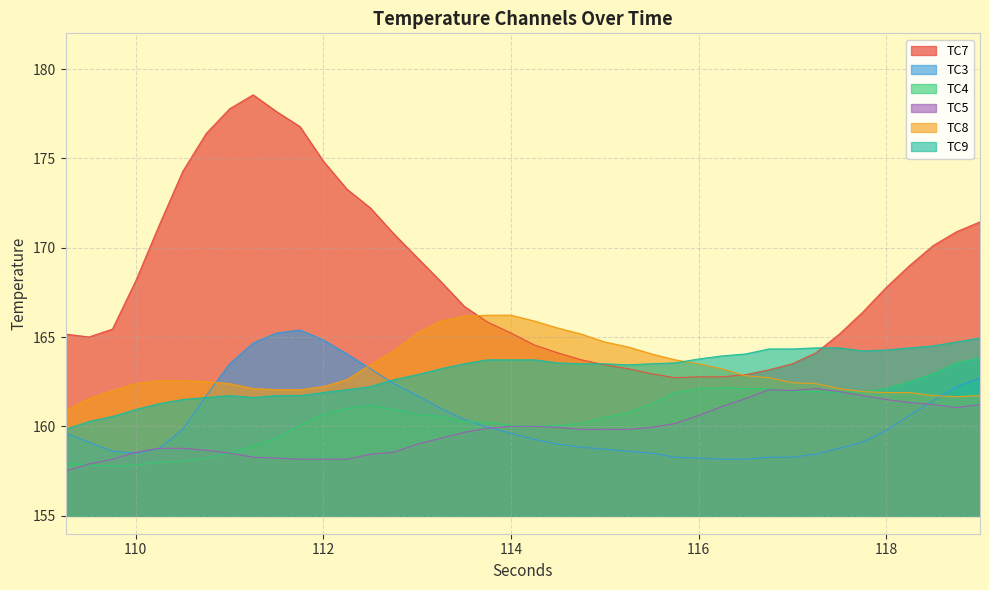

At which label is TC4 closest to 160?

114.25